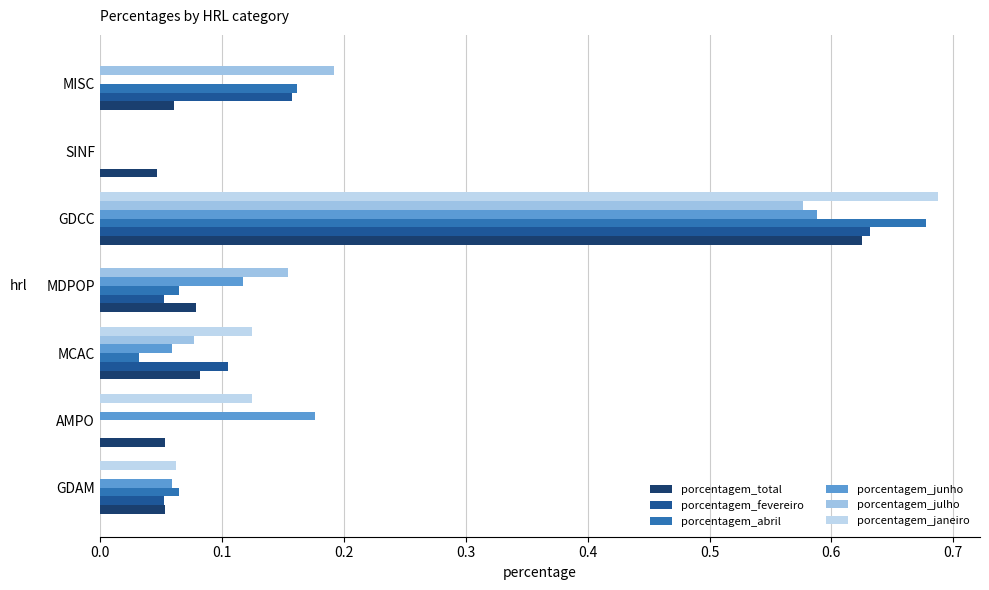

How many series are shown in this chart?

6